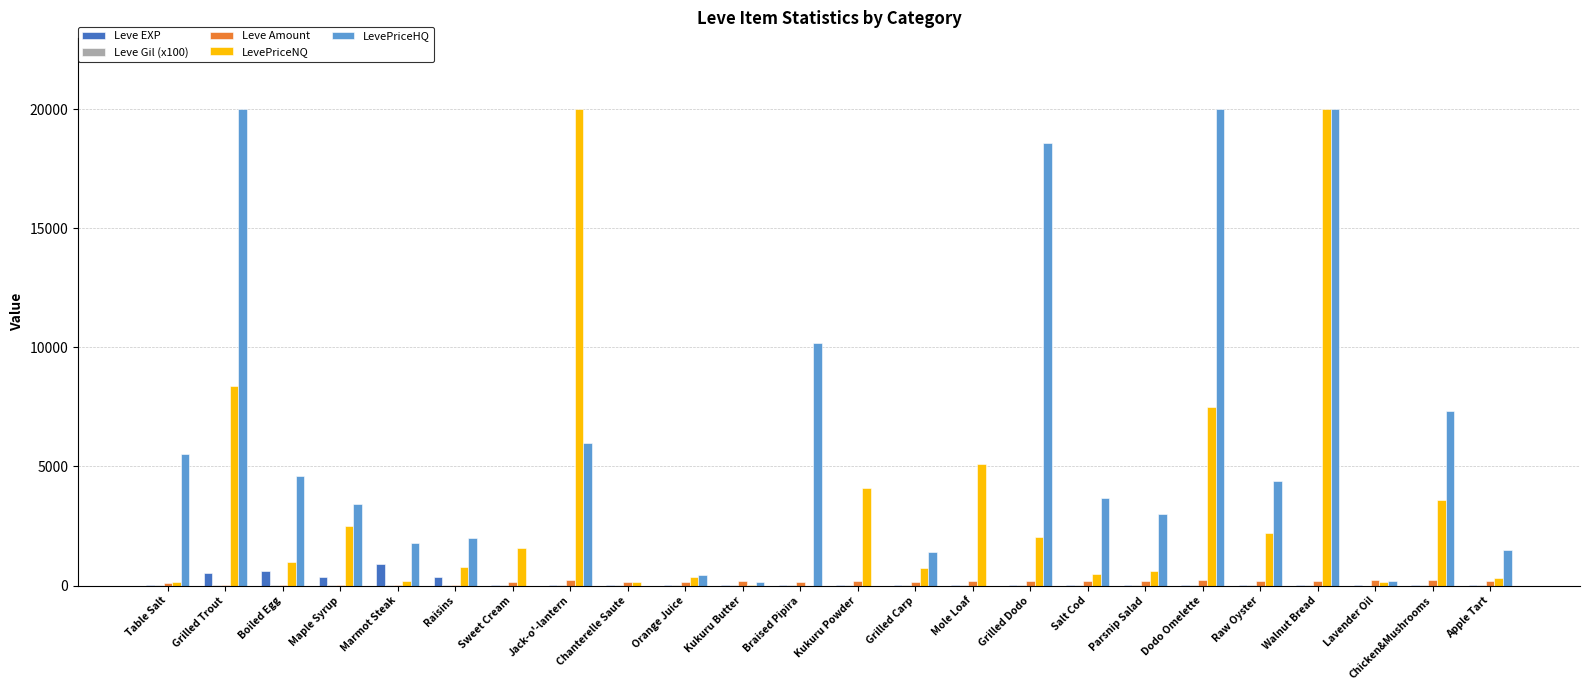

What is the greatest value displayed?

20000.0